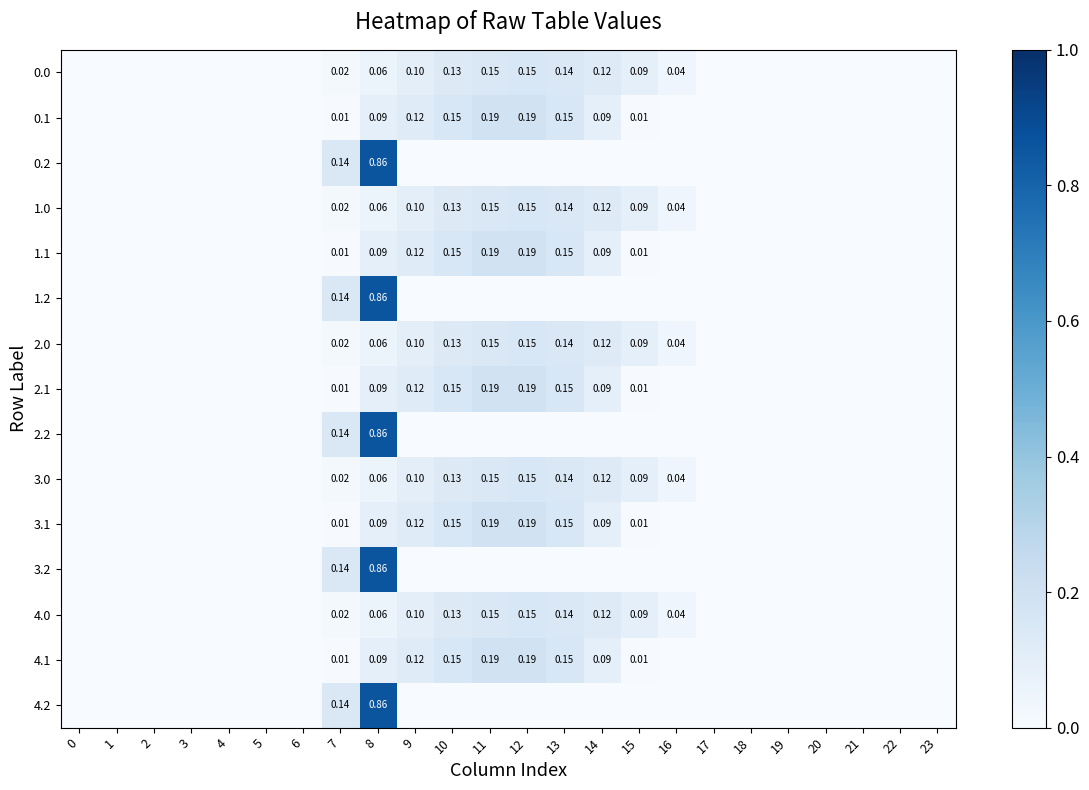

What is the highest value of the 0.1 series?

0.2